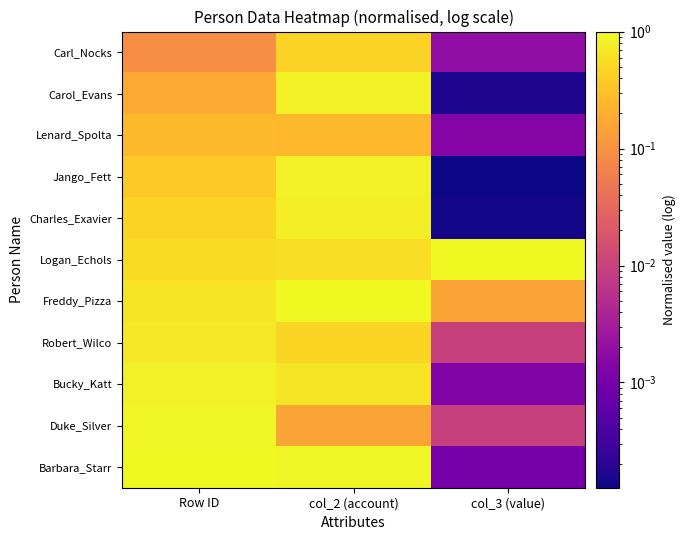

Reading left to right, what are all the values shown in this chart?

Carl_Nocks: Row ID=0.1	col_2 (account)=0.5	col_3 (value)=0.0
Carol_Evans: Row ID=0.2	col_2 (account)=0.8	col_3 (value)=0.0
Lenard_Spolta: Row ID=0.3	col_2 (account)=0.3	col_3 (value)=0.0
Jango_Fett: Row ID=0.4	col_2 (account)=0.8	col_3 (value)=0.0
Charles_Exavier: Row ID=0.5	col_2 (account)=0.8	col_3 (value)=0.0
Logan_Echols: Row ID=0.5	col_2 (account)=0.6	col_3 (value)=1.0
Freddy_Pizza: Row ID=0.6	col_2 (account)=1.0	col_3 (value)=0.2
Robert_Wilco: Row ID=0.7	col_2 (account)=0.5	col_3 (value)=0.0
Bucky_Katt: Row ID=0.8	col_2 (account)=0.7	col_3 (value)=0.0
Duke_Silver: Row ID=0.9	col_2 (account)=0.2	col_3 (value)=0.0
Barbara_Starr: Row ID=1.0	col_2 (account)=0.9	col_3 (value)=0.0